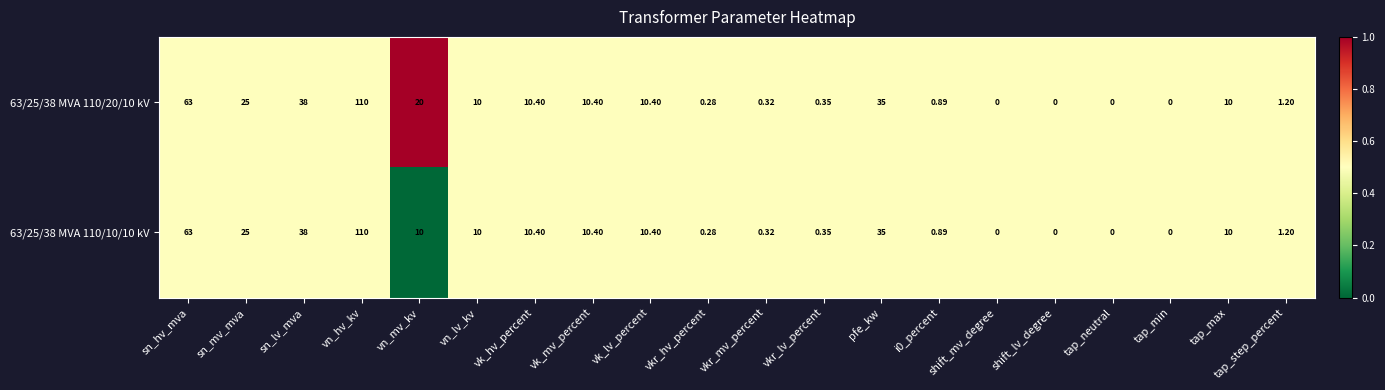

How many positive values does the 63/25/38 MVA 110/10/10 kV series have?

16